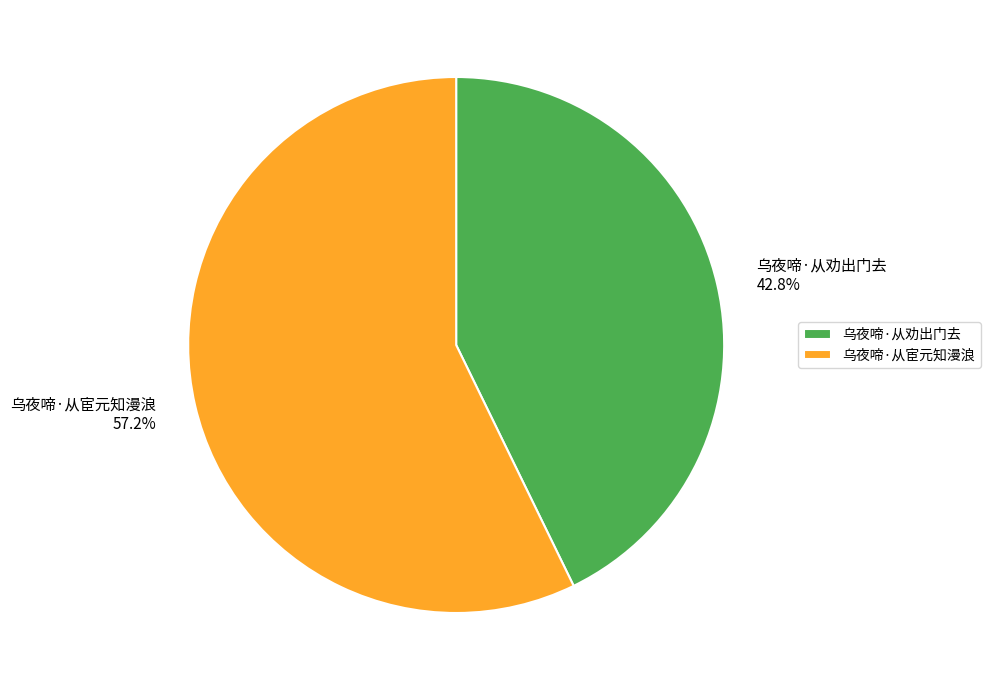

Rank the categories by value from lowest to highest.

乌夜啼·从劝出门去, 乌夜啼·从宦元知漫浪